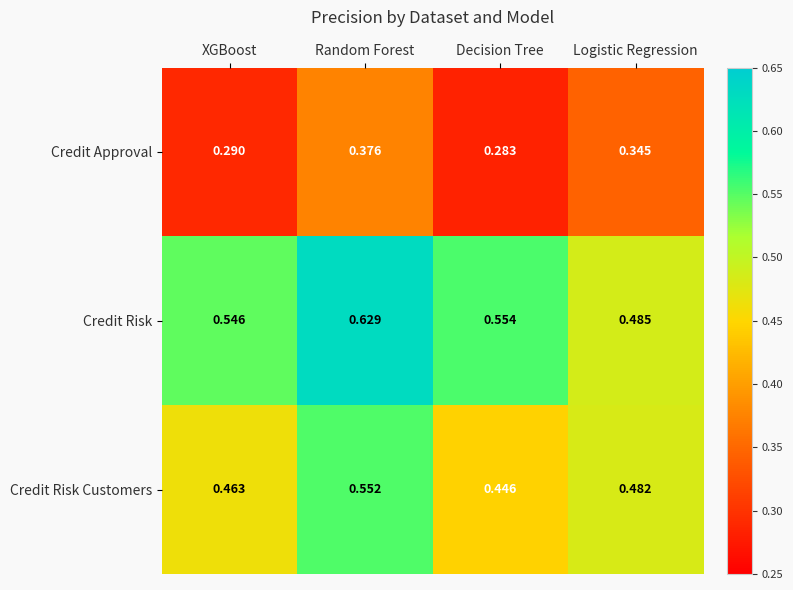

Which series has the widest spread of values?

Credit Risk